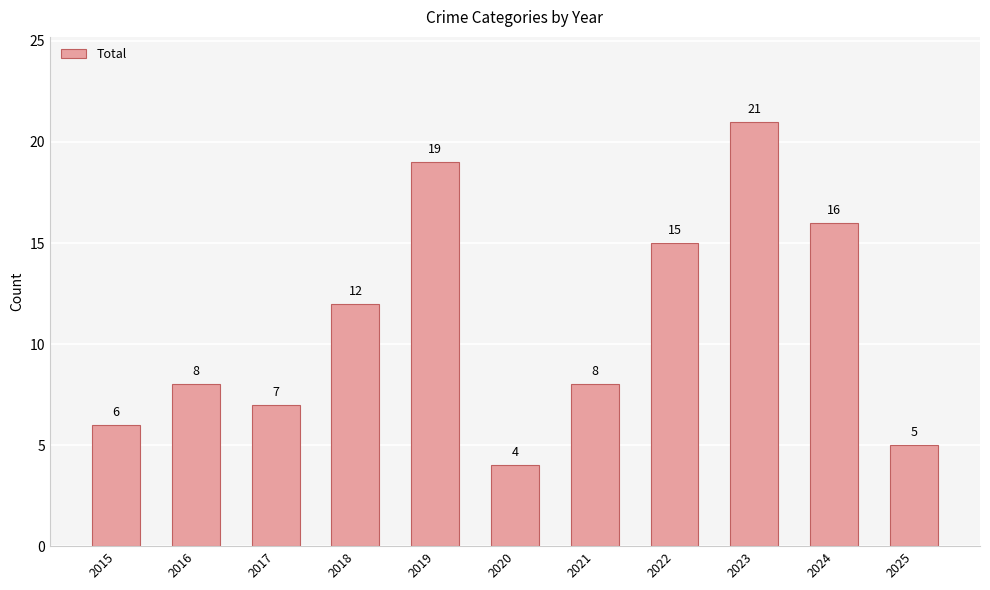

Does the chart contain stacked bars?

No